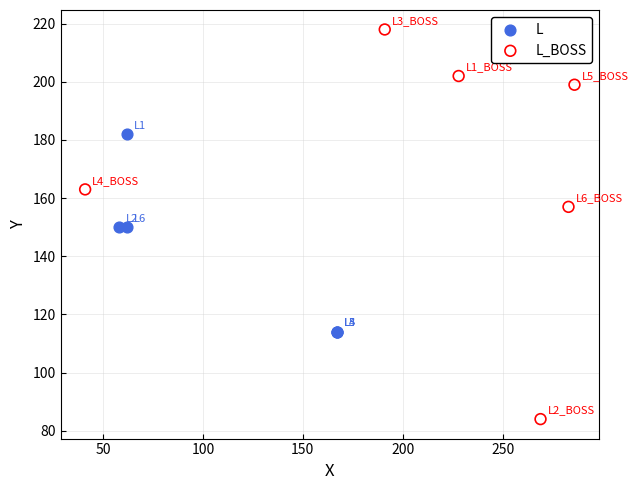

Which series contains the highest Y value?

L_BOSS